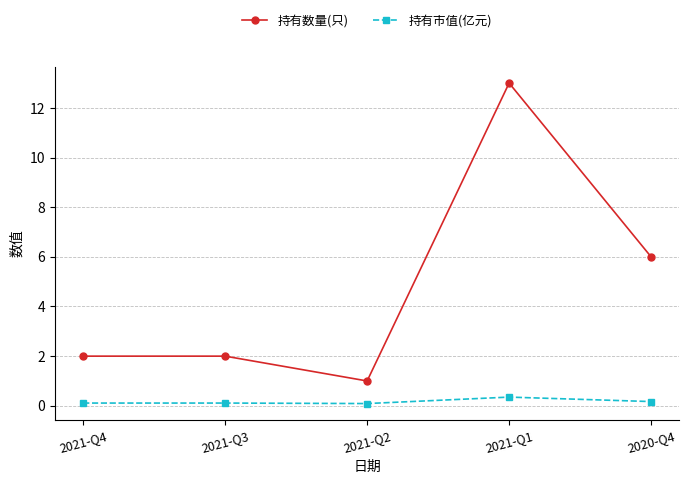

What is the average value of the 持有市值(亿元) series?

0.2